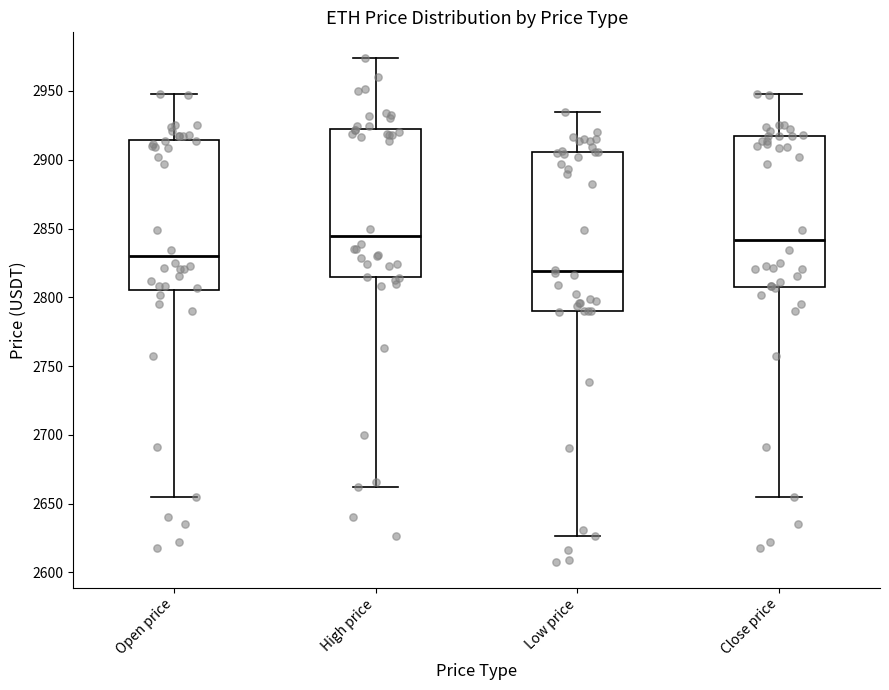

Comparing the boxes themselves (not the whiskers), which one is the tallest?

Low price